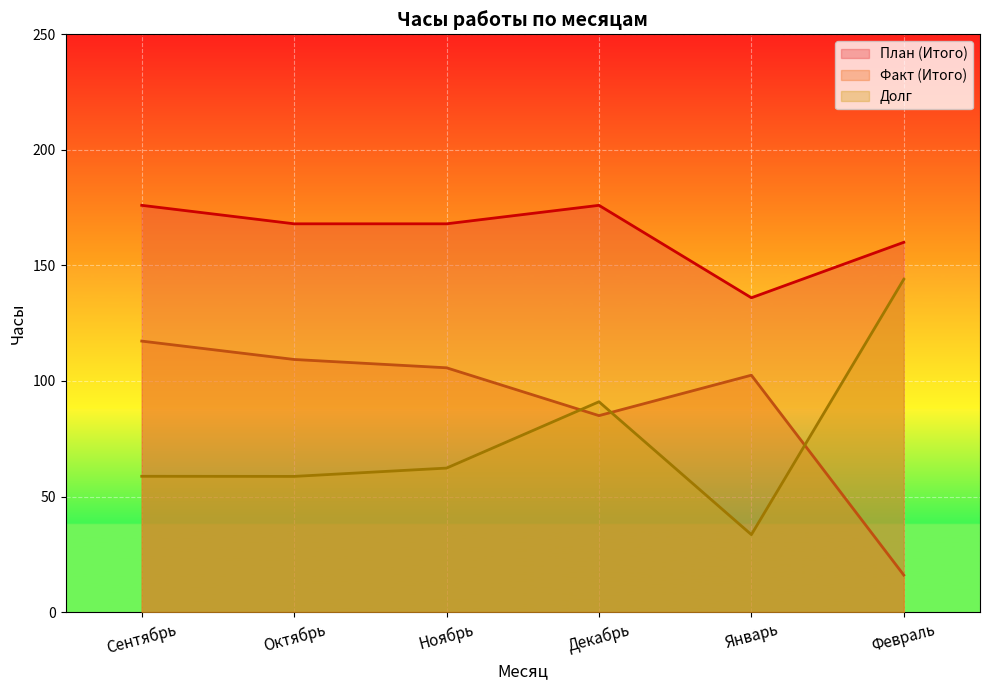

Where is the first local maximum for Факт (Итого)?

Январь